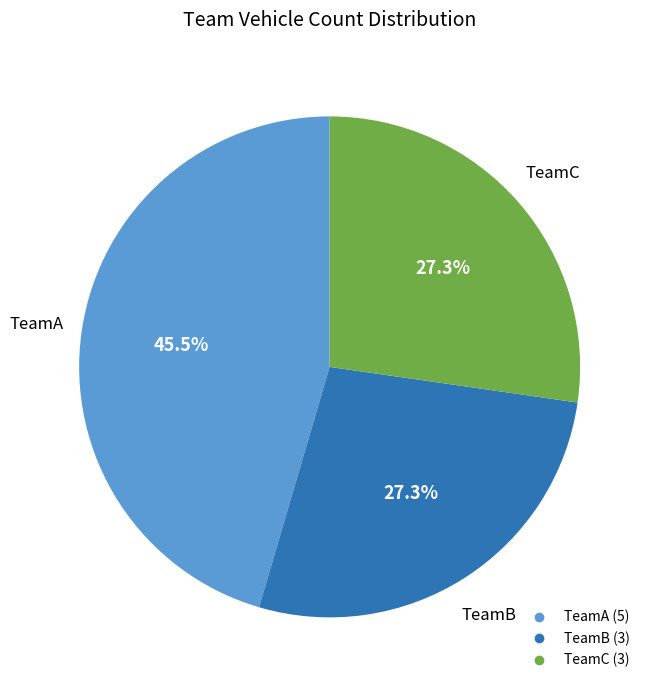

Which category has the biggest portion of the pie?

TeamA